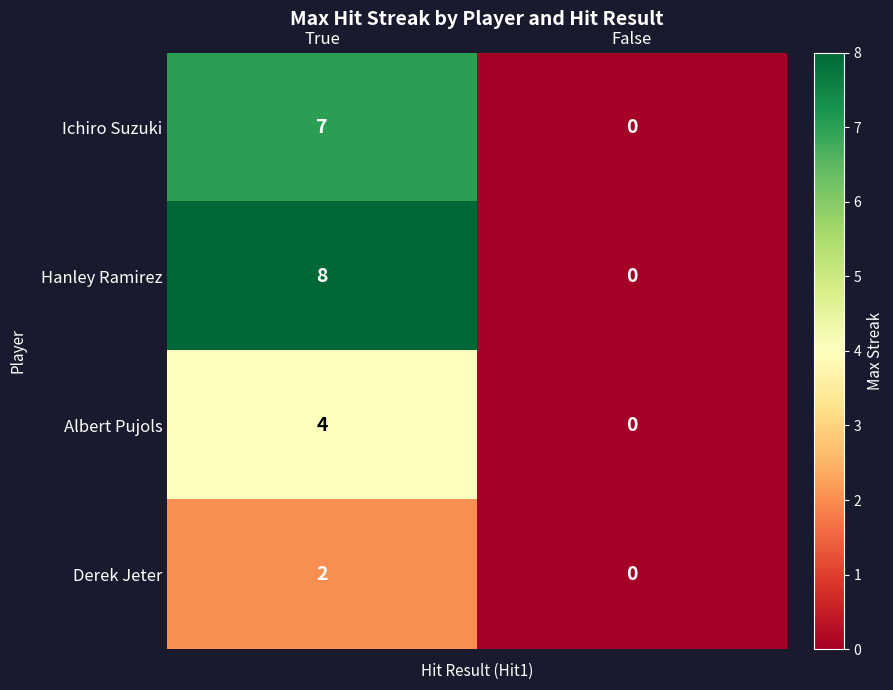

Which label corresponds to the largest value in the chart?

True